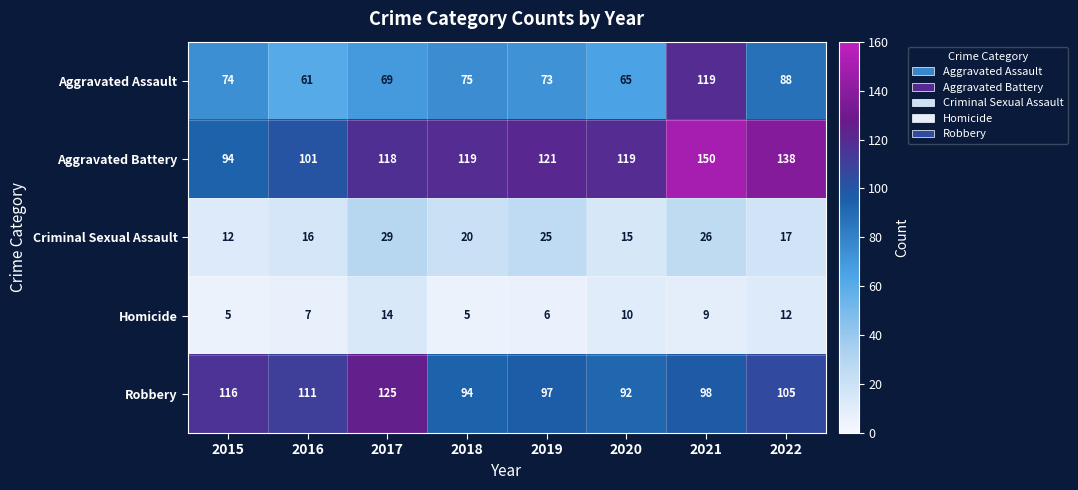

The value of Aggravated Battery at 2018 is 119. True or false?

True